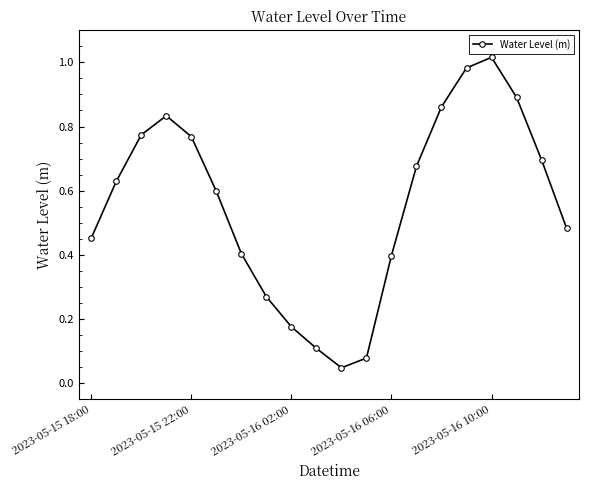

What is the sum of all values?

11.1